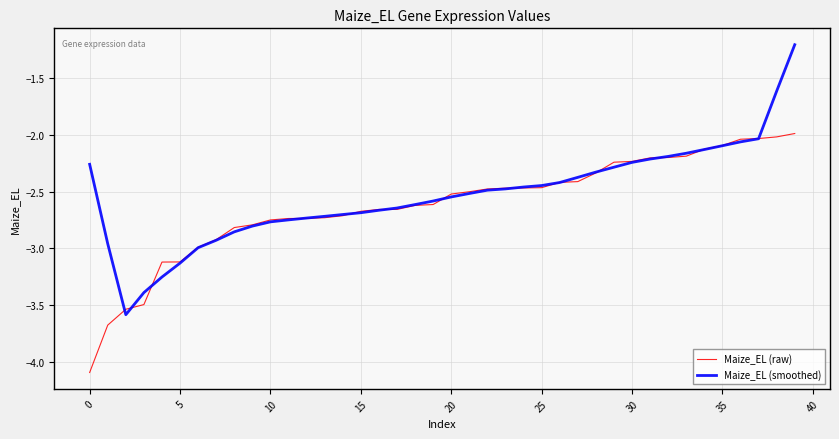

What is the greatest value displayed?

-1.2